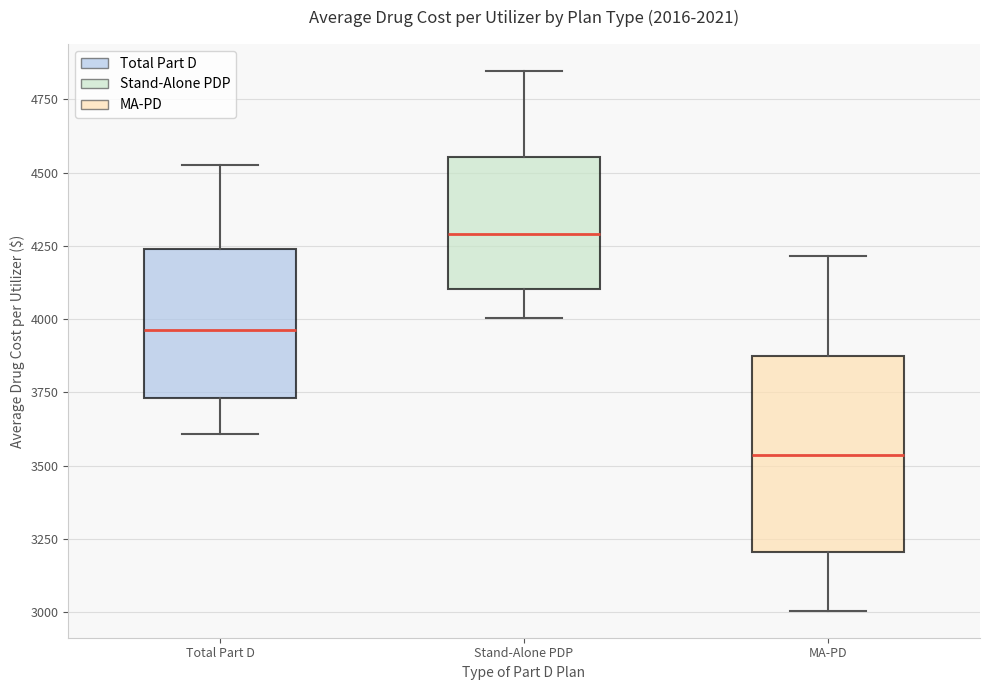

Comparing the boxes themselves (not the whiskers), which one is the tallest?

MA-PD